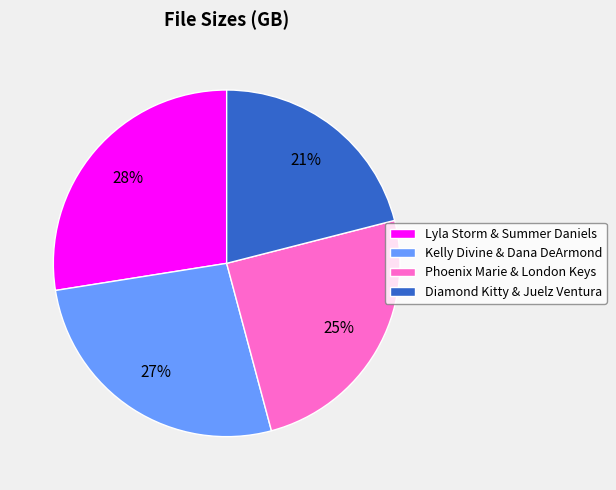

Rank the categories by value from highest to lowest.

Lyla Storm & Summer Daniels, Kelly Divine & Dana DeArmond, Phoenix Marie & London Keys, Diamond Kitty & Juelz Ventura